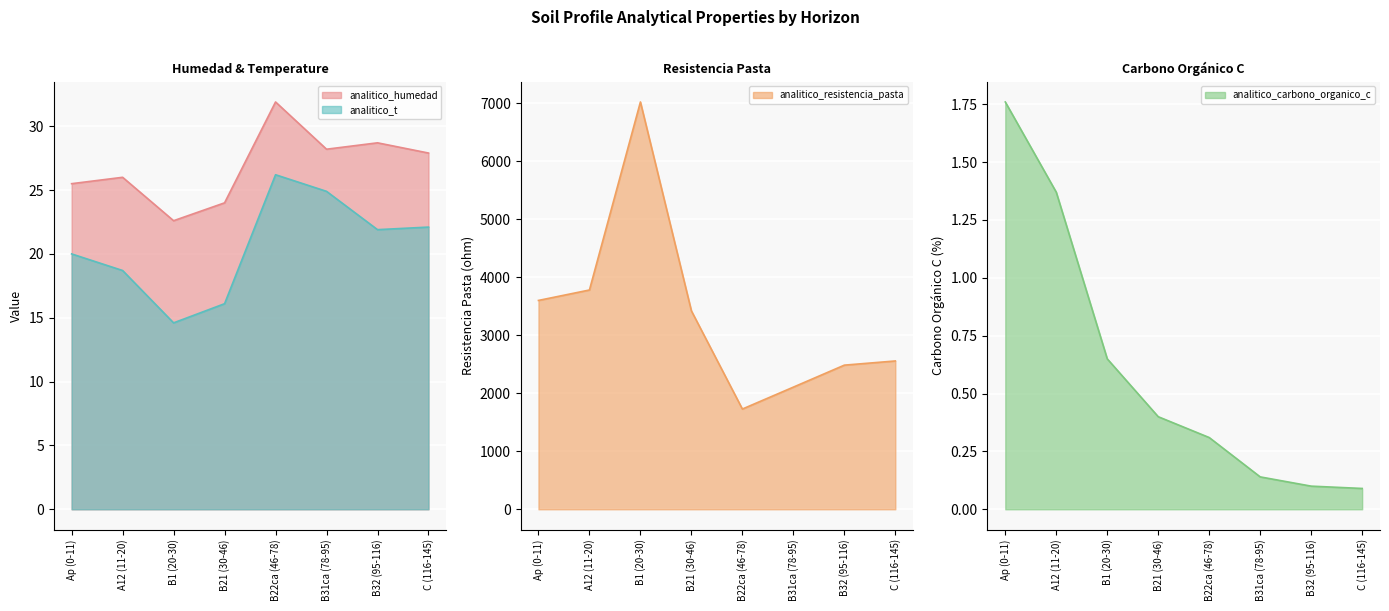

What is the sum of all analitico_carbono_organico_c values?

4.8